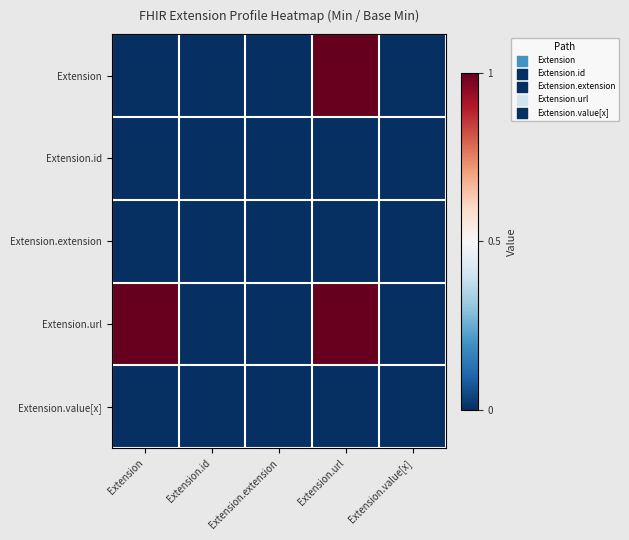

Which series has the largest total across all categories?

Extension.url